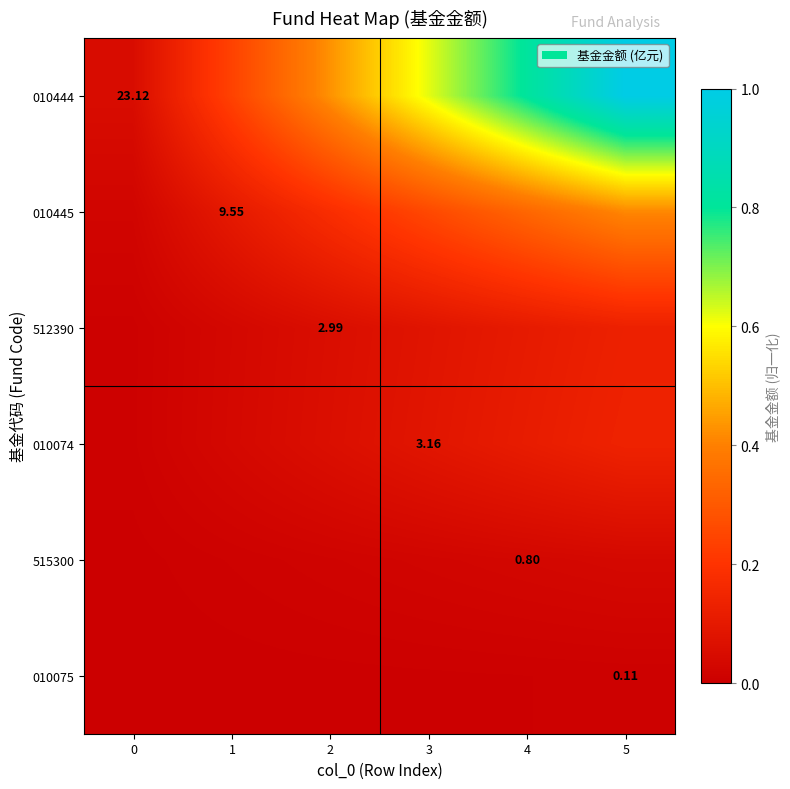

True or false: 010075 has a value of 0.0 at 2.

True